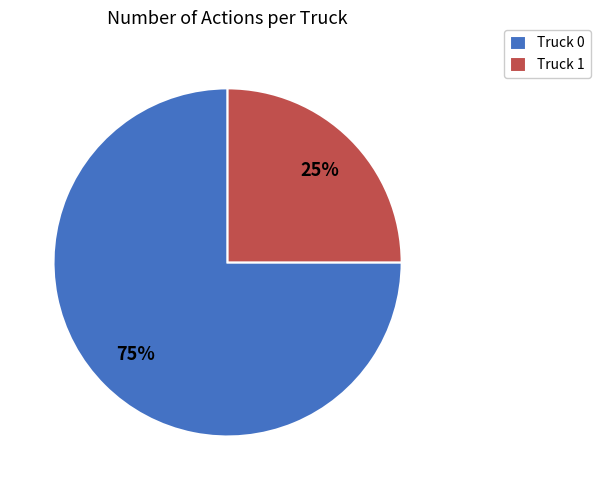

Do Truck 0 and Truck 1 together represent more than half of the pie?

Yes